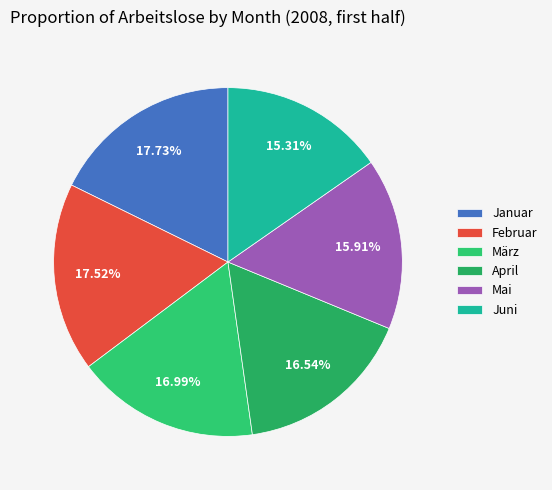

Is there any slice that represents more than half of the pie?

No